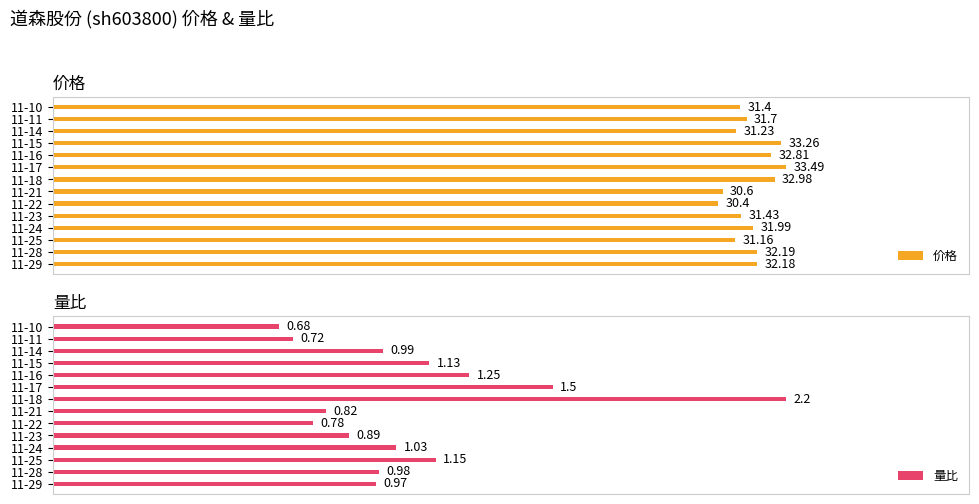

List the labels in order of 量比 value, largest first.

11-18, 11-17, 11-16, 11-25, 11-15, 11-24, 11-14, 11-28, 11-29, 11-23, 11-21, 11-22, 11-11, 11-10